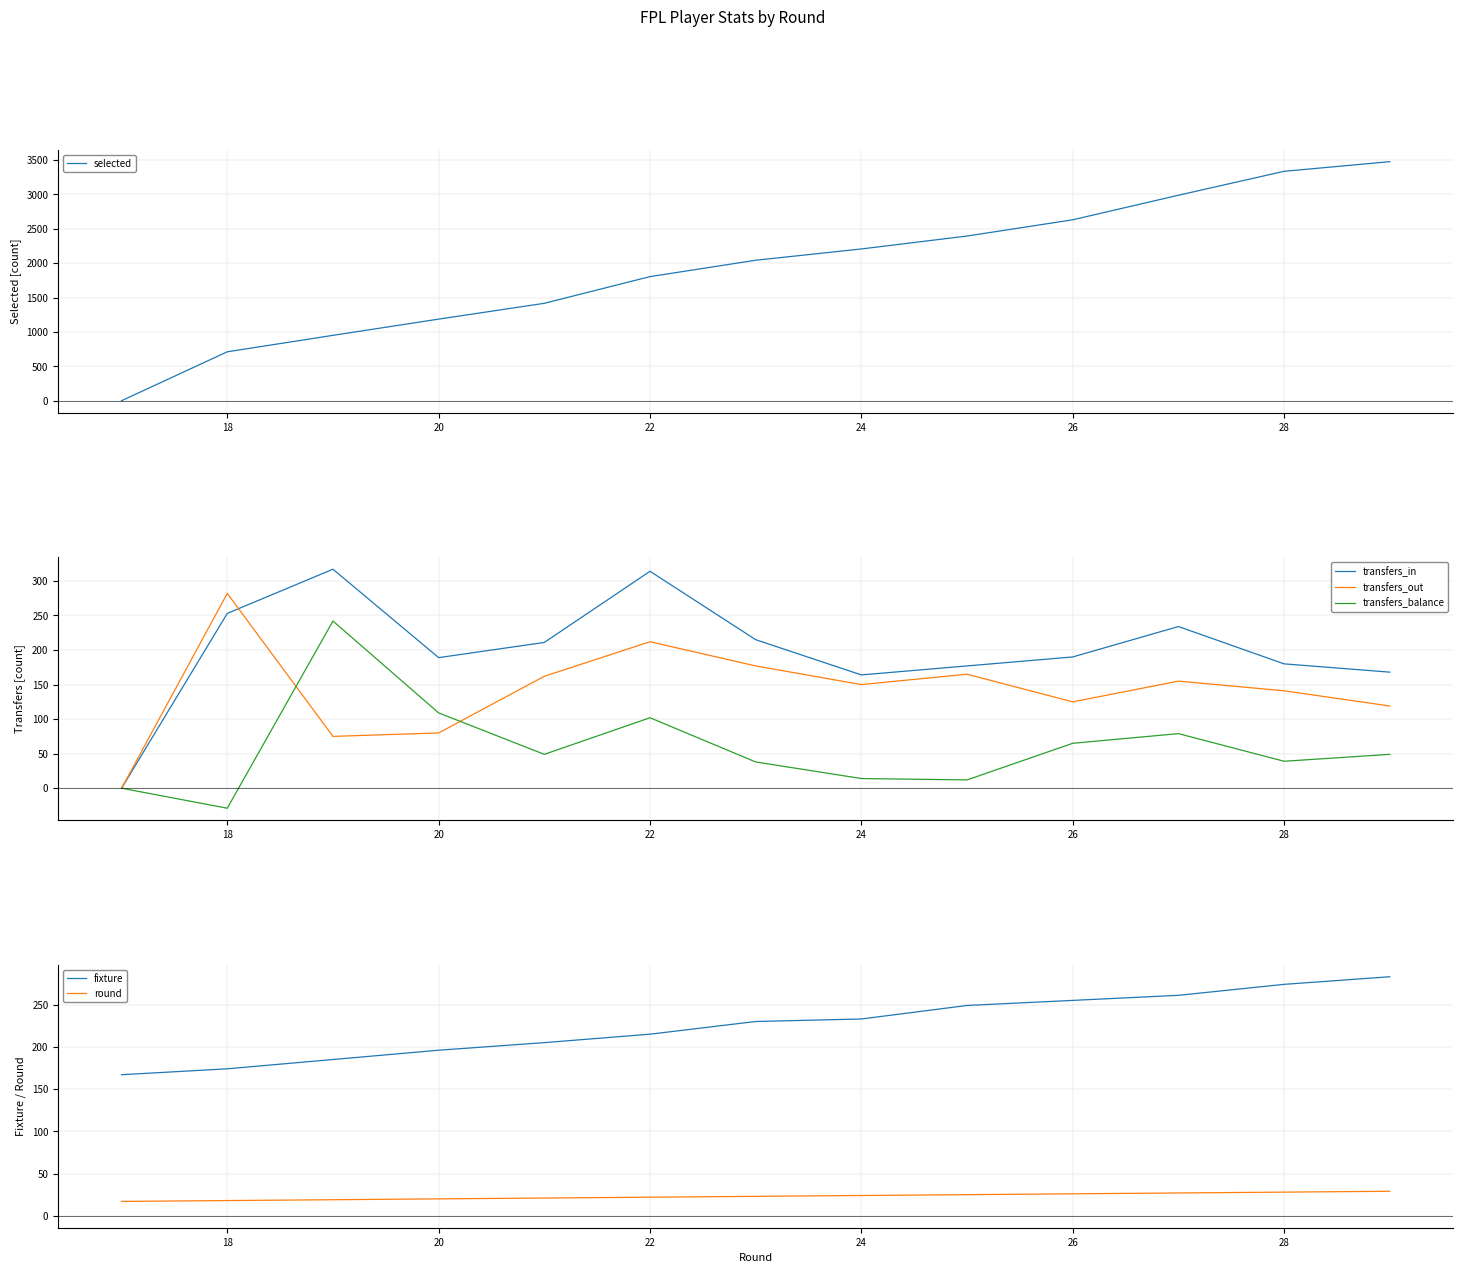

True or false: transfers_out has a value of 212 at 22.

True